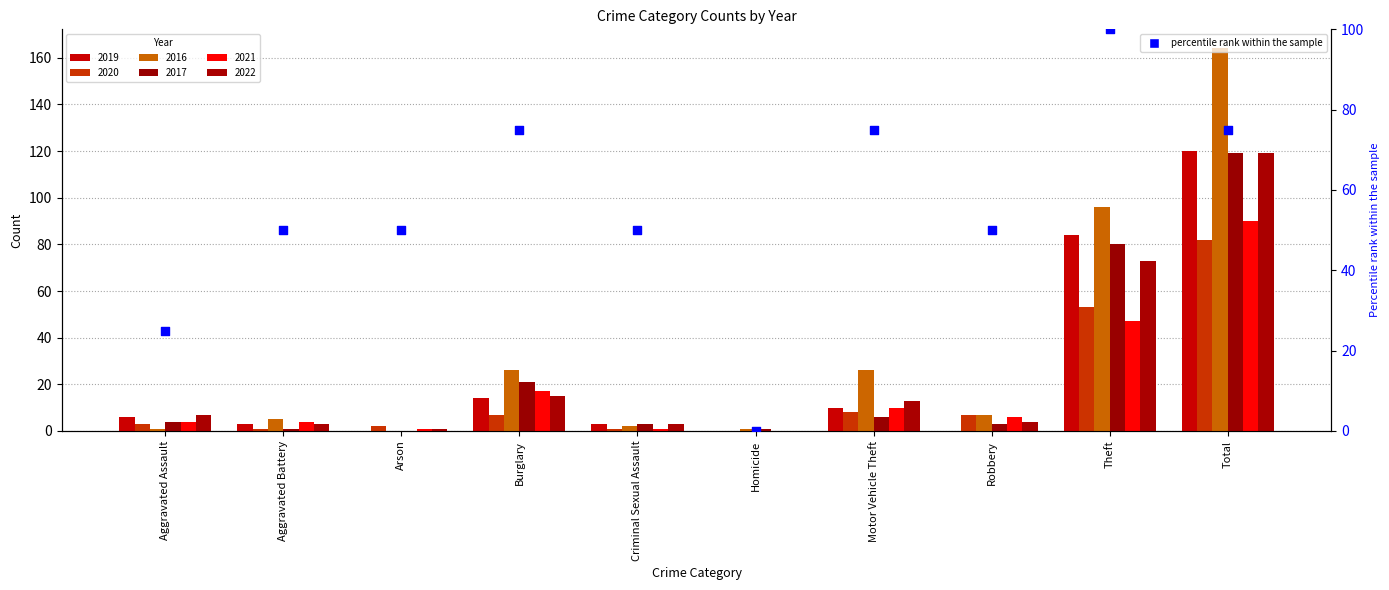

Approximately how many times larger is the value at Total compared to Aggravated Assault?

3.0